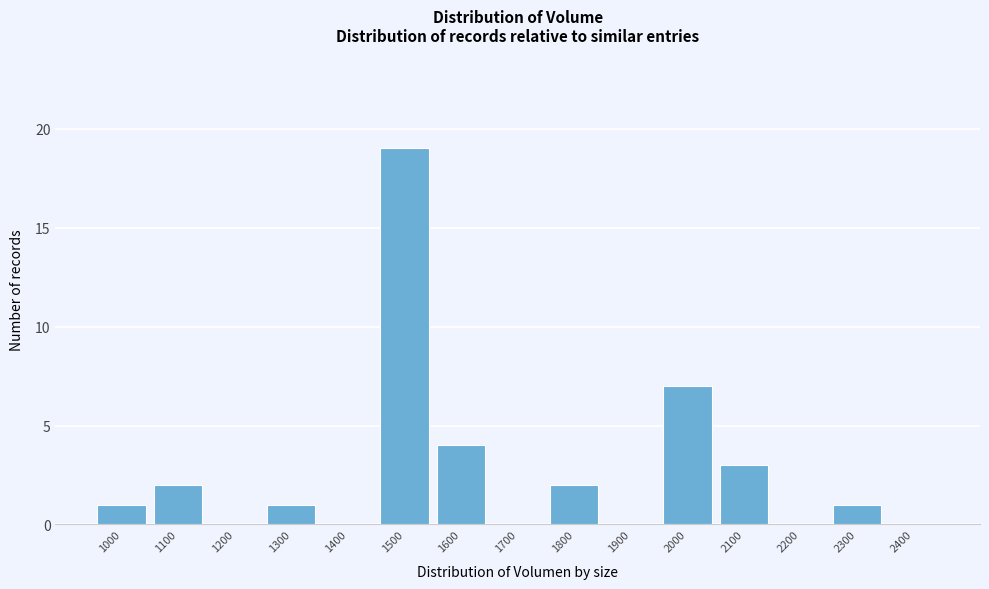

Reading left to right, transcribe all the data shown in this chart.

1000=1	1100=2	1200=0	1300=1	1400=0	1500=19	1600=4	1700=0	1800=2	1900=0	2000=7	2100=3	2200=0	2300=1	2400=0